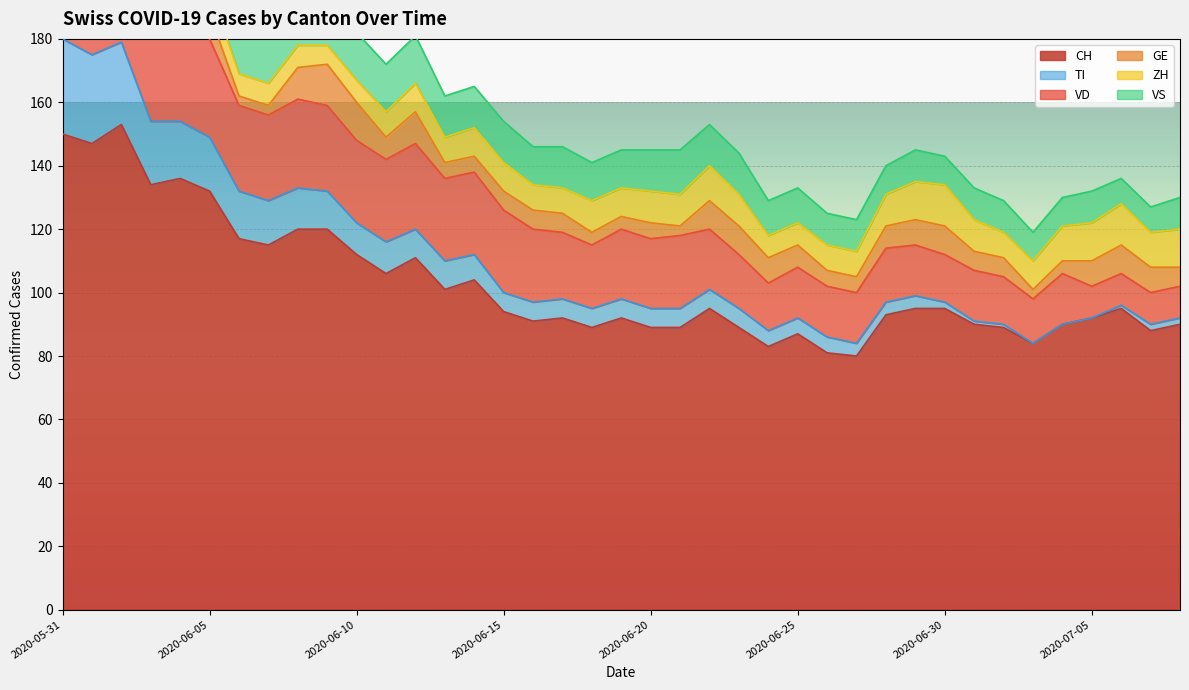

What is the total value across all series at 2020-06-19?

145